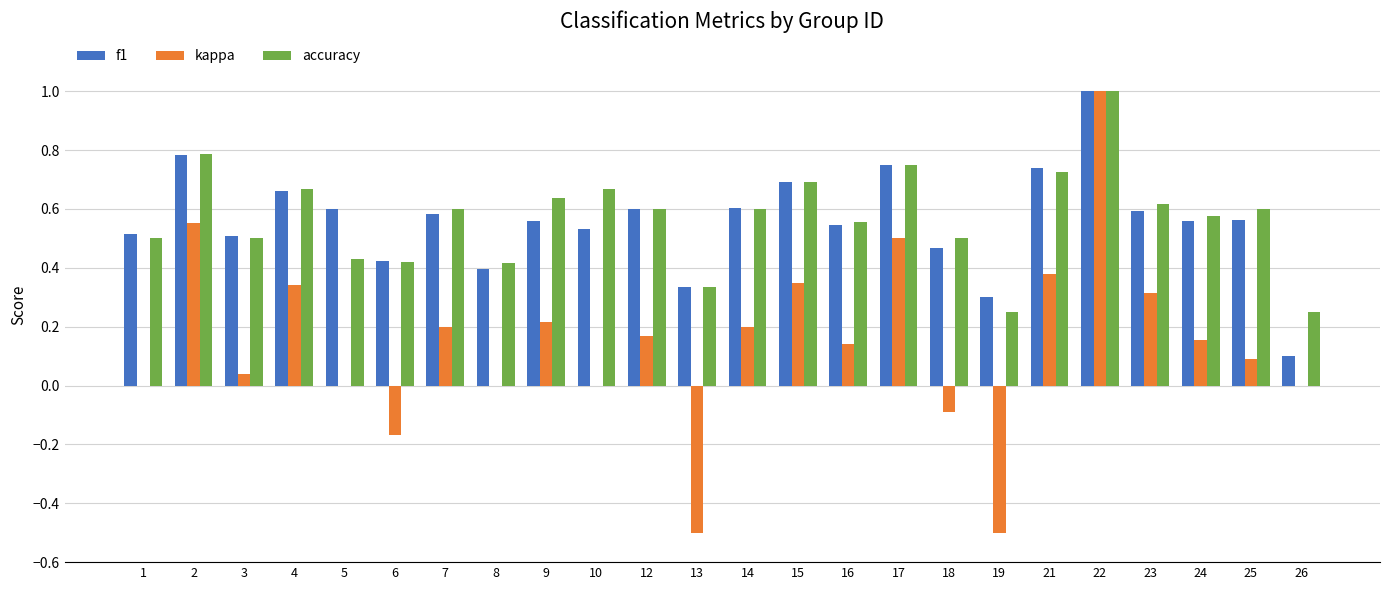

What is the sum of all accuracy values?

13.7